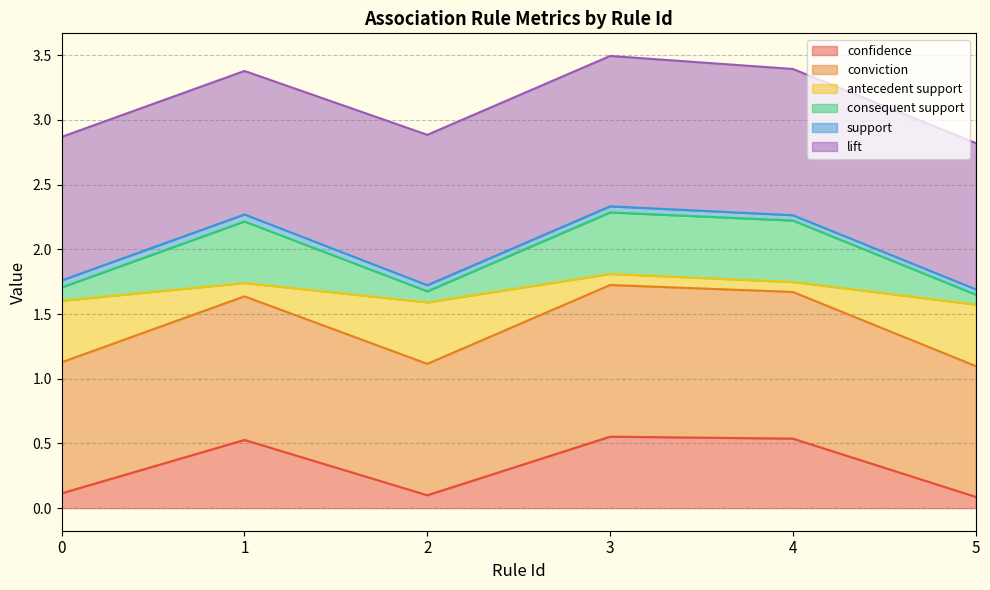

True or false: antecedent support and conviction intersect in this chart.

False